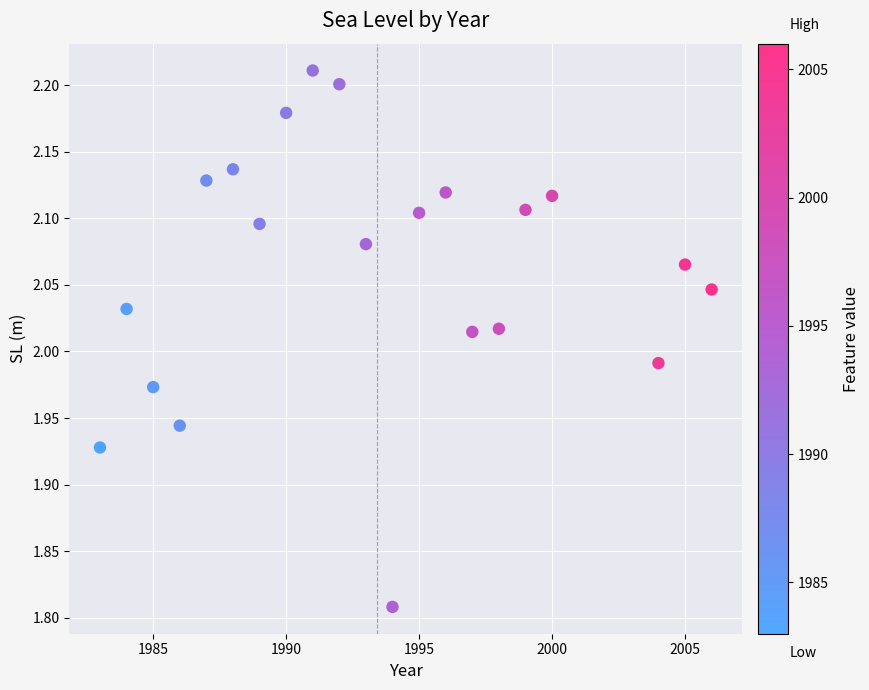

What is the range of X values (max minus min)?

23.0